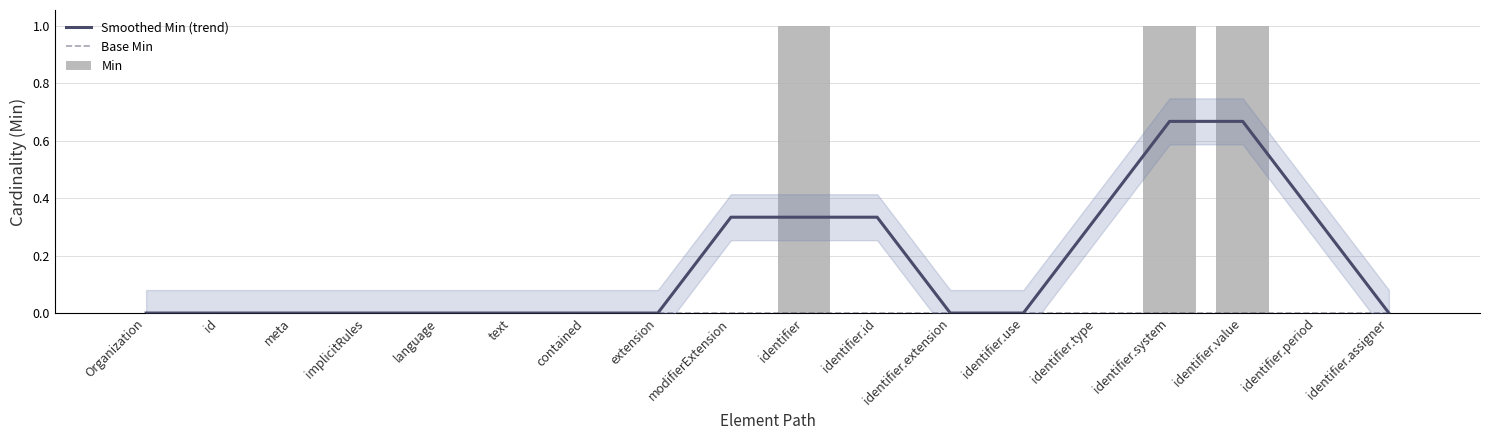

How many Min values are between 0 and 1?

18